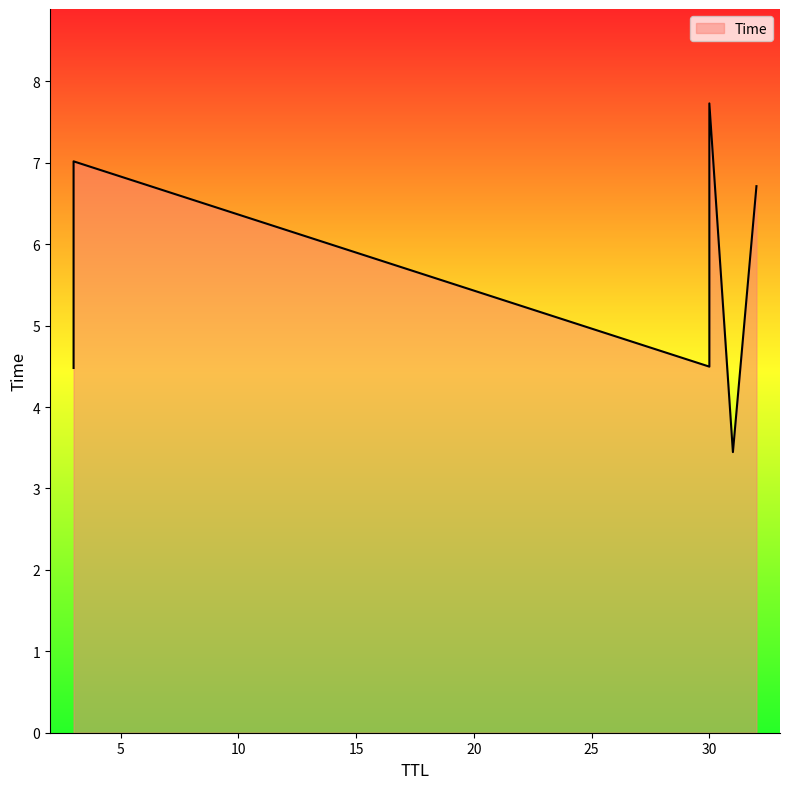

What is the change in value from 30 to 30?

+3.2